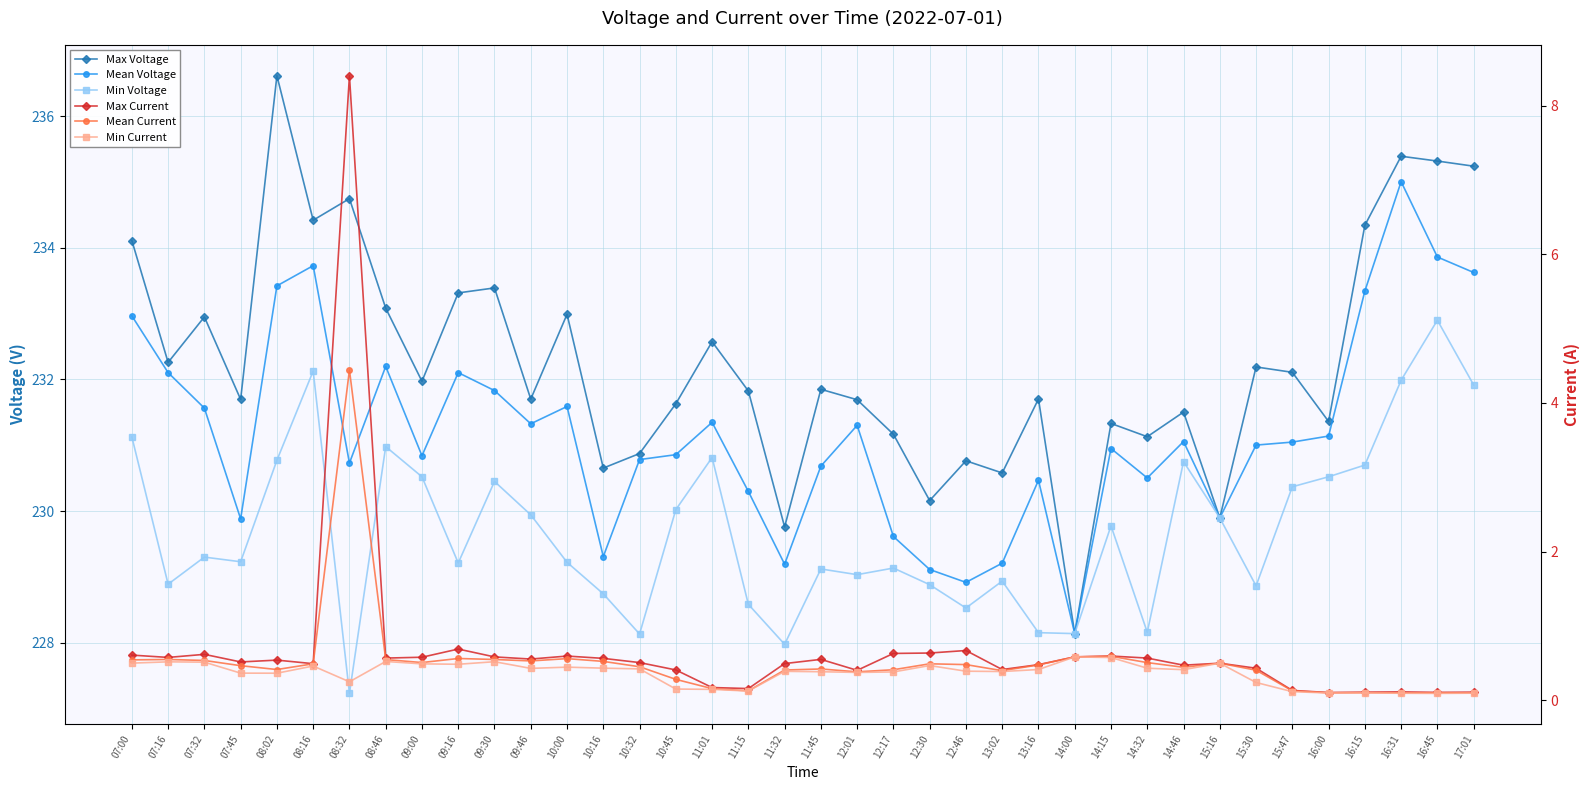

How many interior local valleys does the Min Current series have?

10